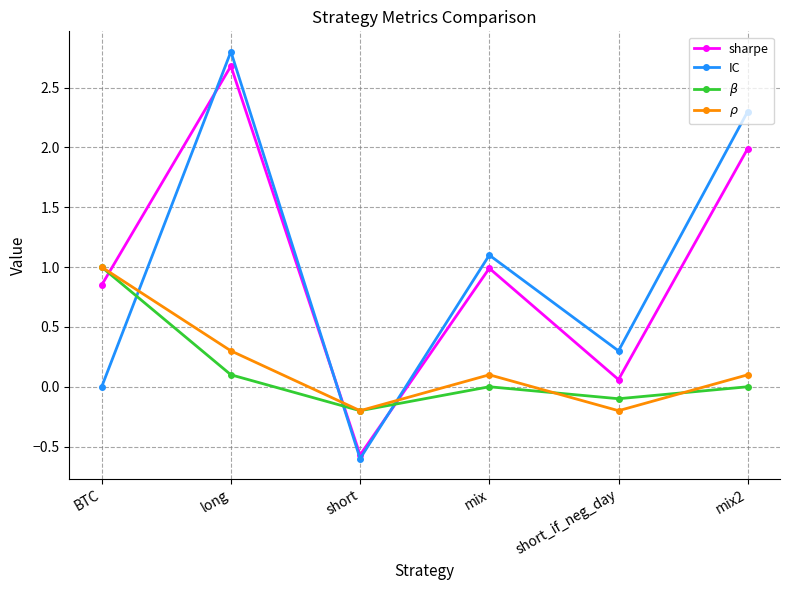

Does the chart have visible grid lines?

Yes